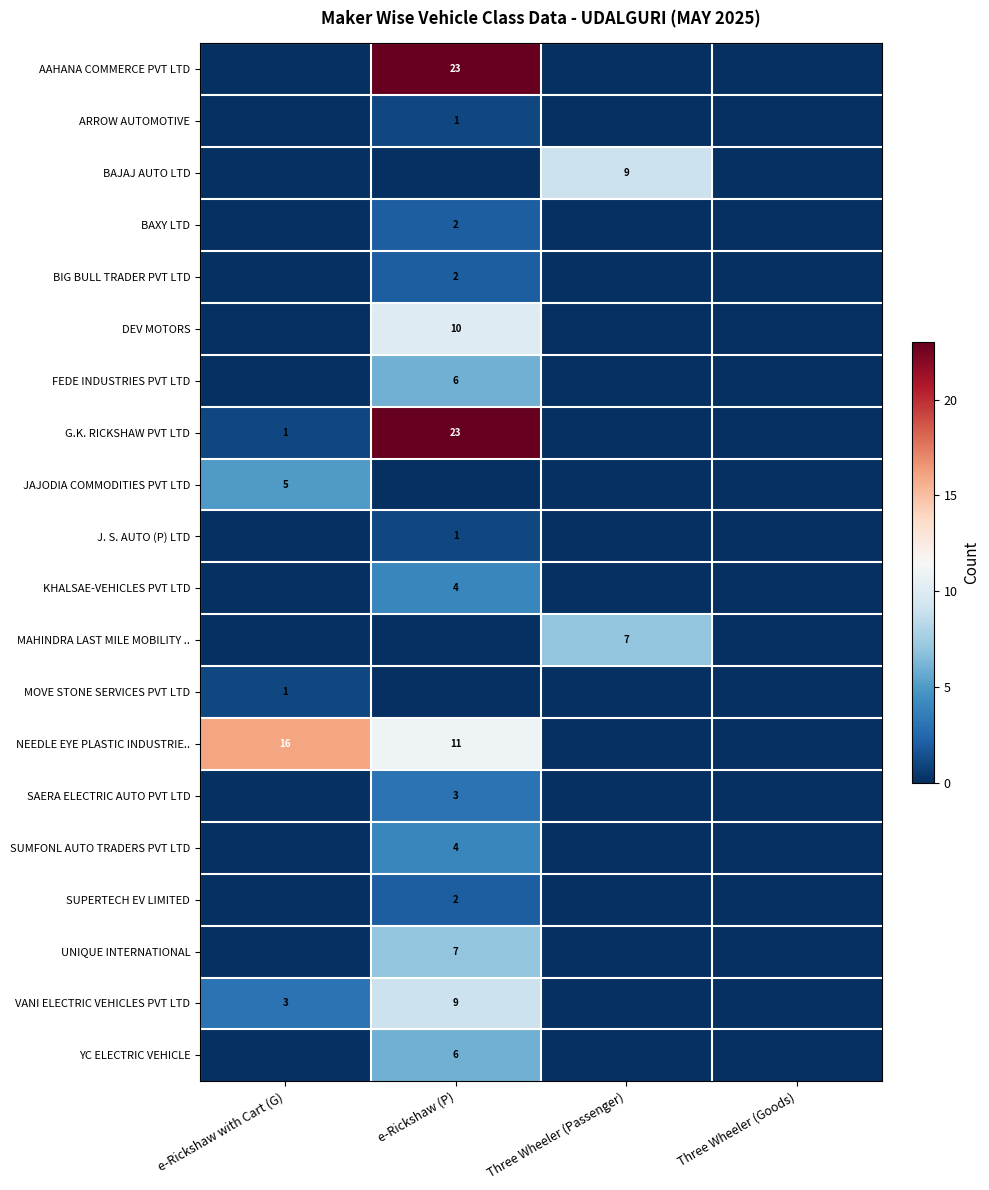

The NEEDLE EYE PLASTIC INDUSTRIE.. series shows 14 at e-Rickshaw (P). True or false?

False